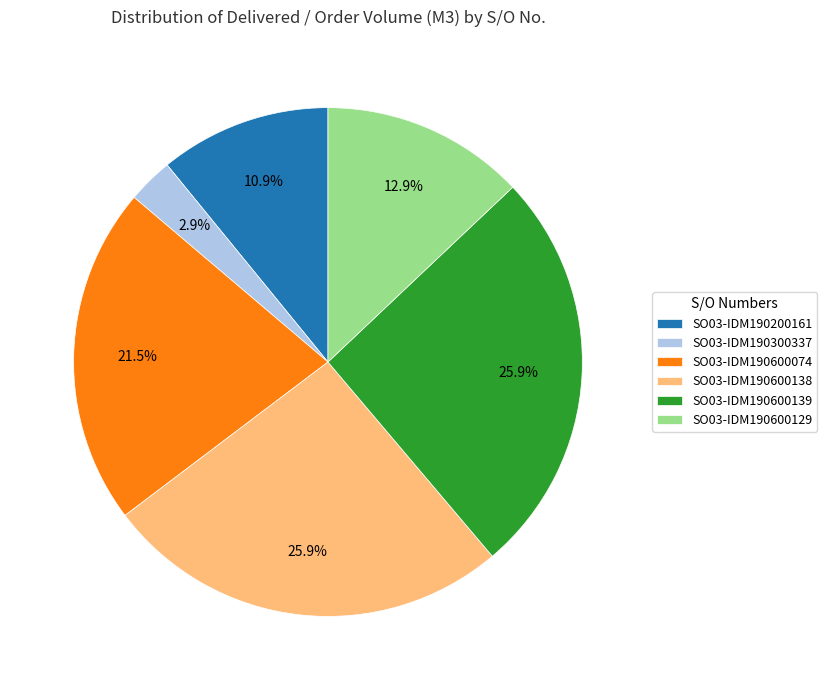

True or false: SO03-IDM190600139 accounts for 26% of the total.

True